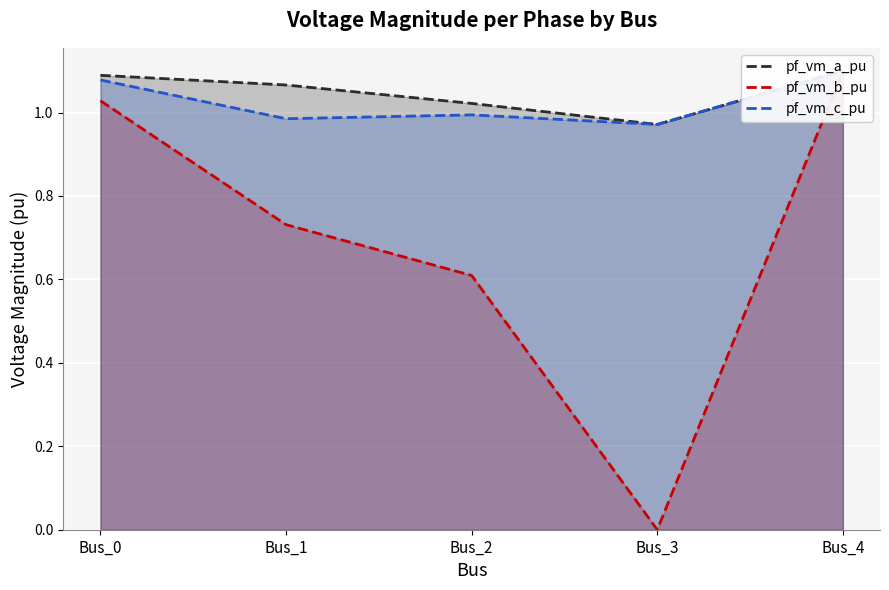

Is it true that pf_vm_c_pu equals 1.0 at Bus_1?

True